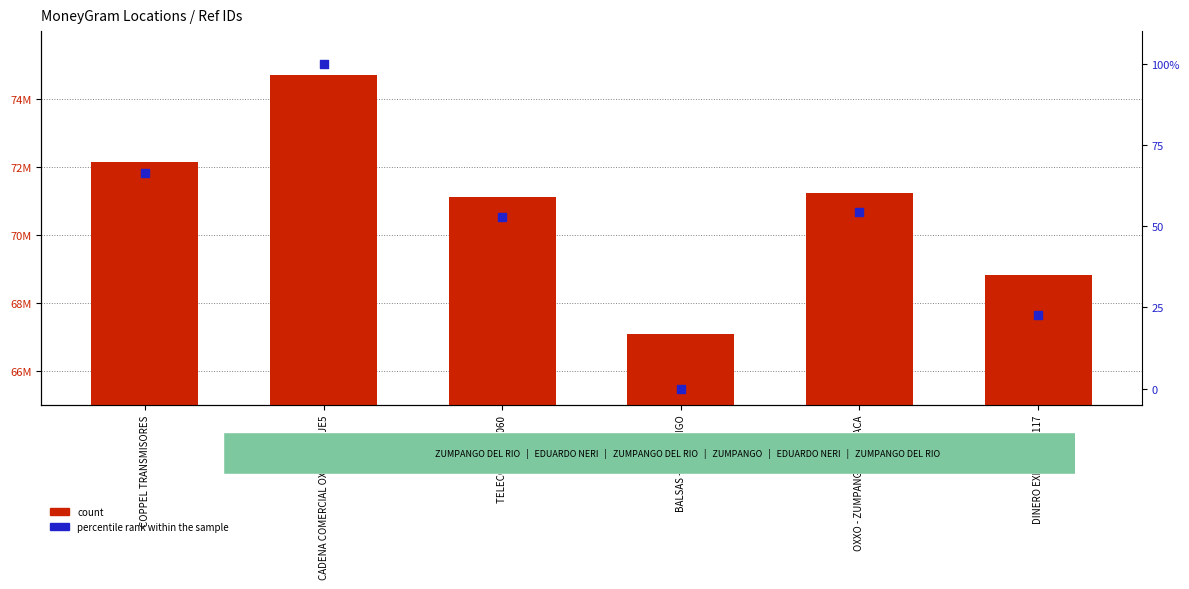

What is the total value across all series at TELECOMM #12060?

71118054.8